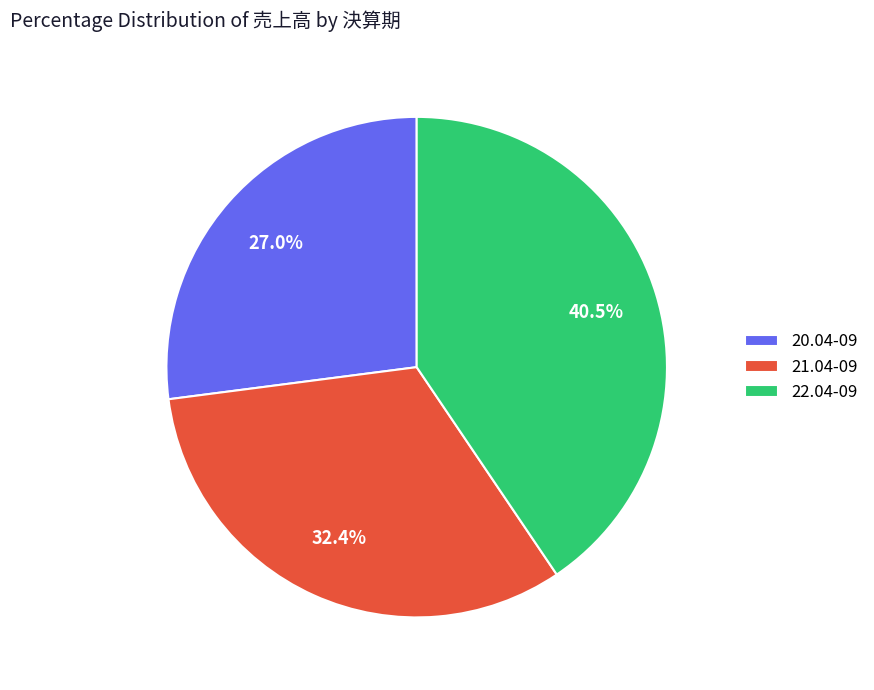

Count the number of slices in the pie.

3